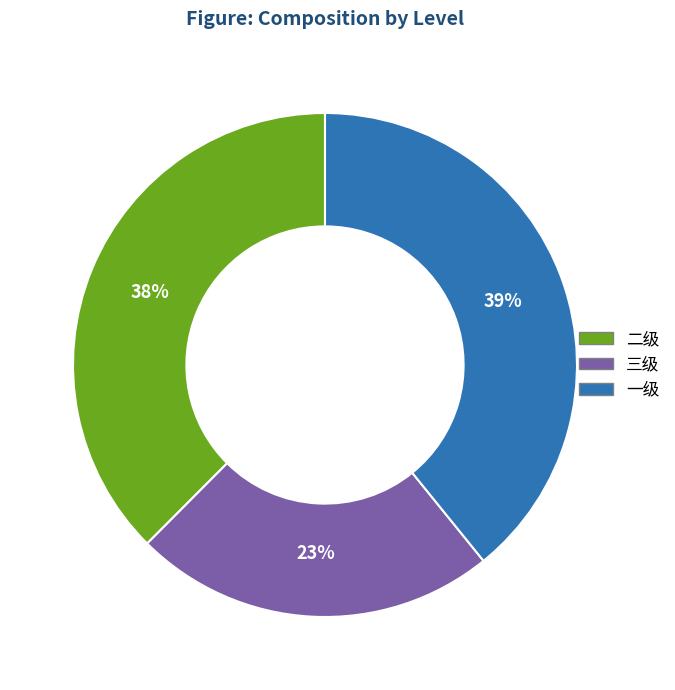

Is it true that 三级 is 23% of the pie?

True